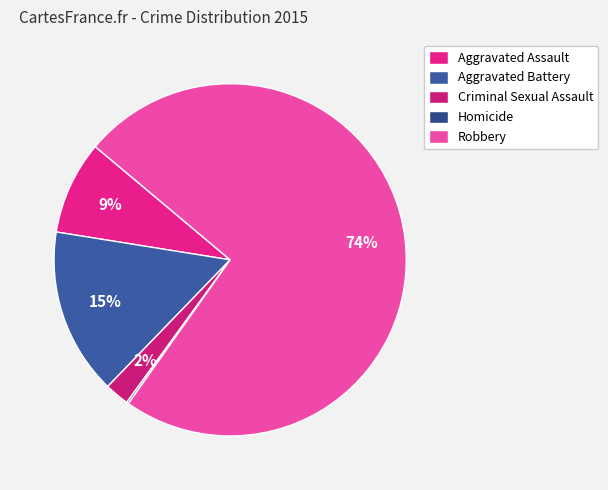

Does Criminal Sexual Assault account for over 50% of the chart?

No